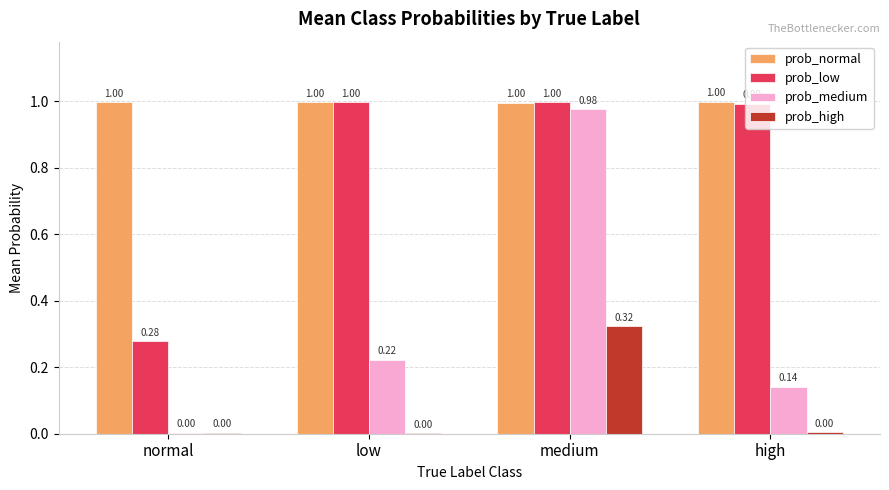

How many groups of bars are there?

4